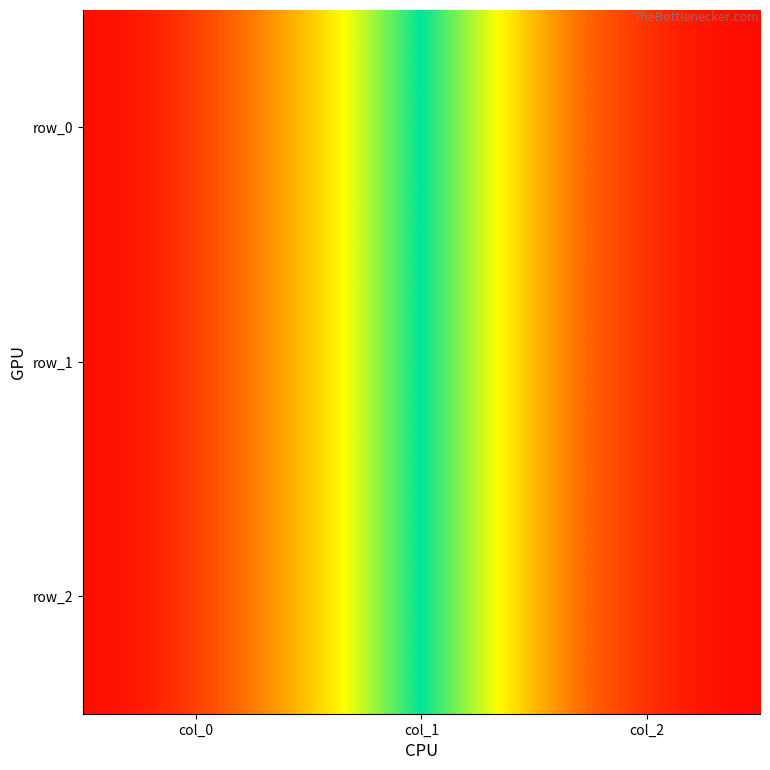

Is it true that row_2 equals 1 at col_0?

True